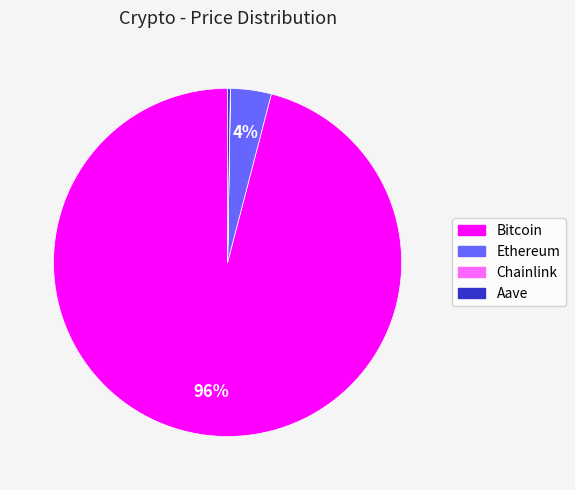

To the nearest percent, what is the difference between the largest and smallest slice percentages?

96%